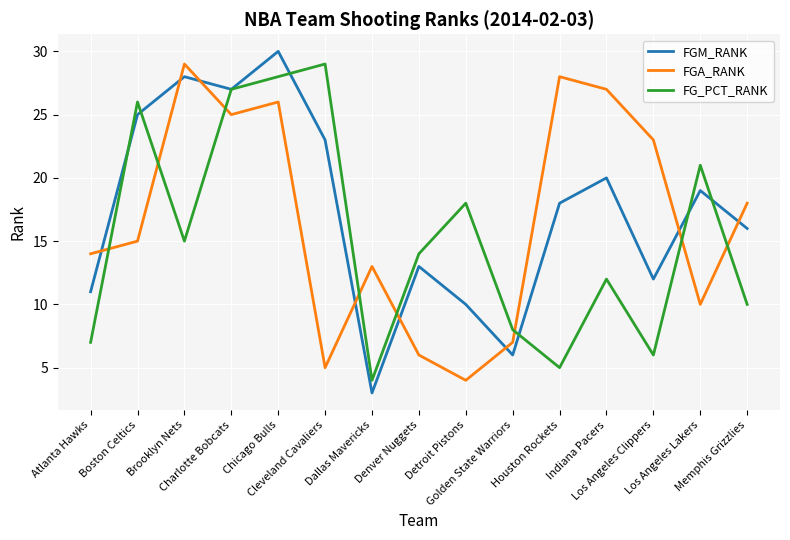

What is the minimum value for FGM_RANK?

3